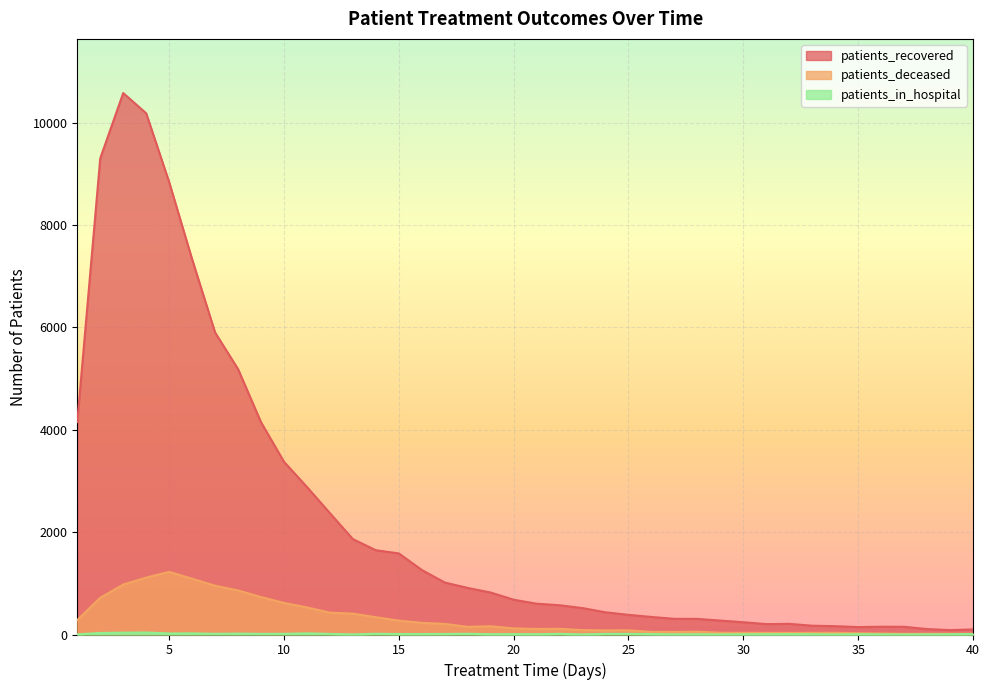

At which category is the sum across all series the highest?

3